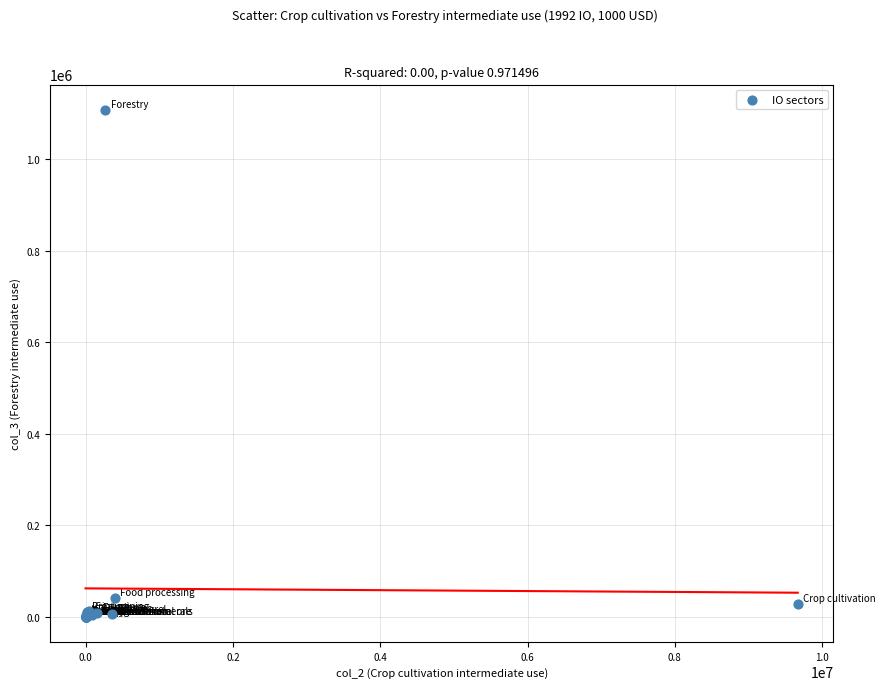

What Y value in the scatter plot is closest to 554157?

41326.7